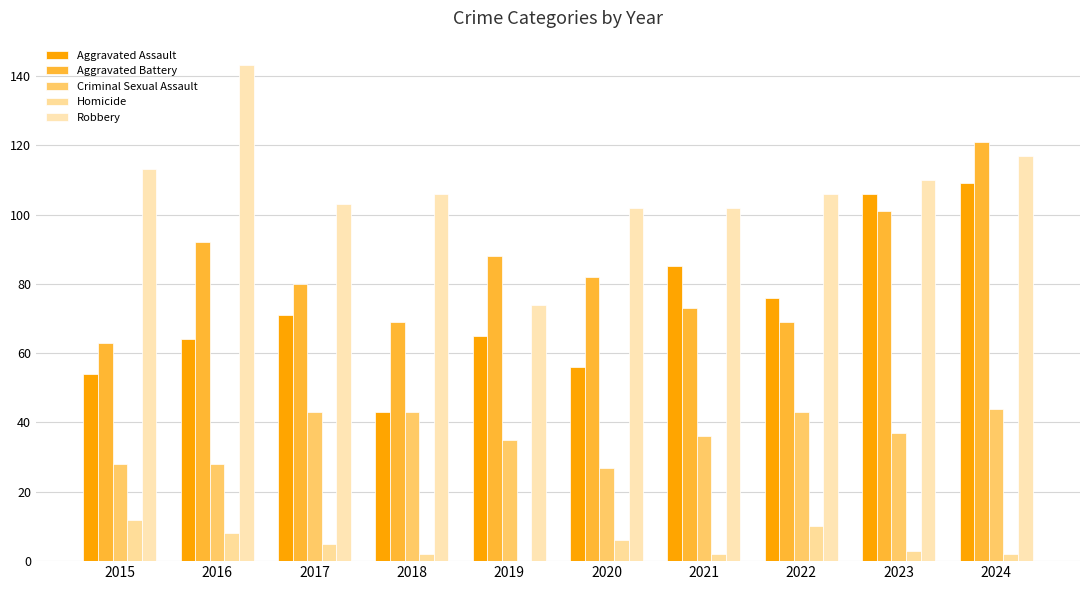

Are the bars grouped side by side (vs. stacked)?

Yes